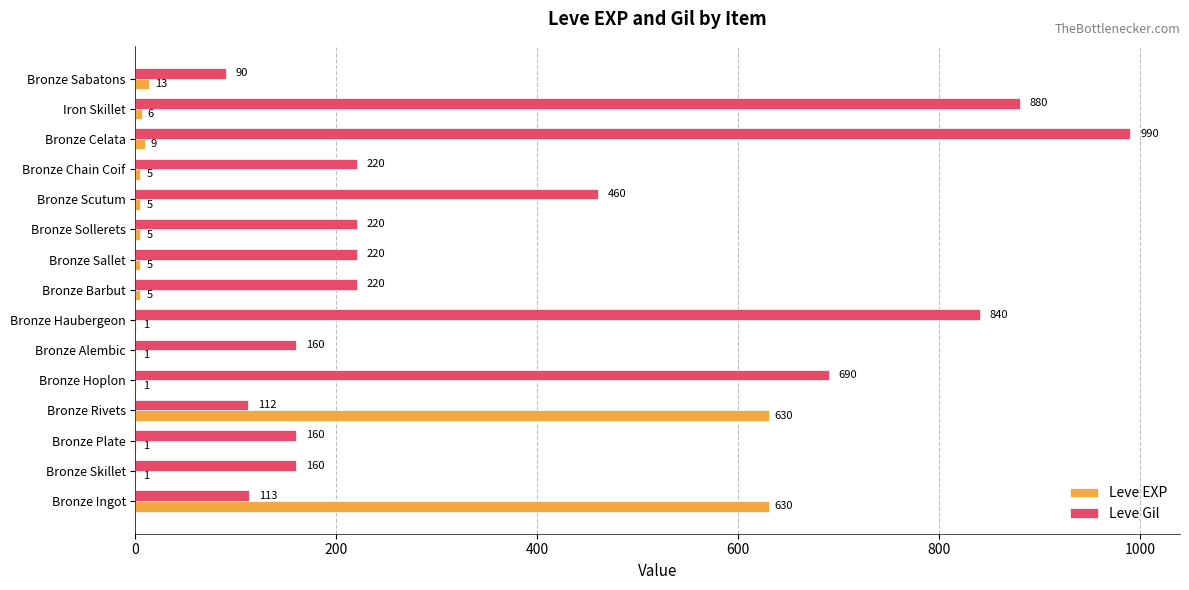

What is the sum of the Leve Gil values at Bronze Barbut and Bronze Alembic?

380